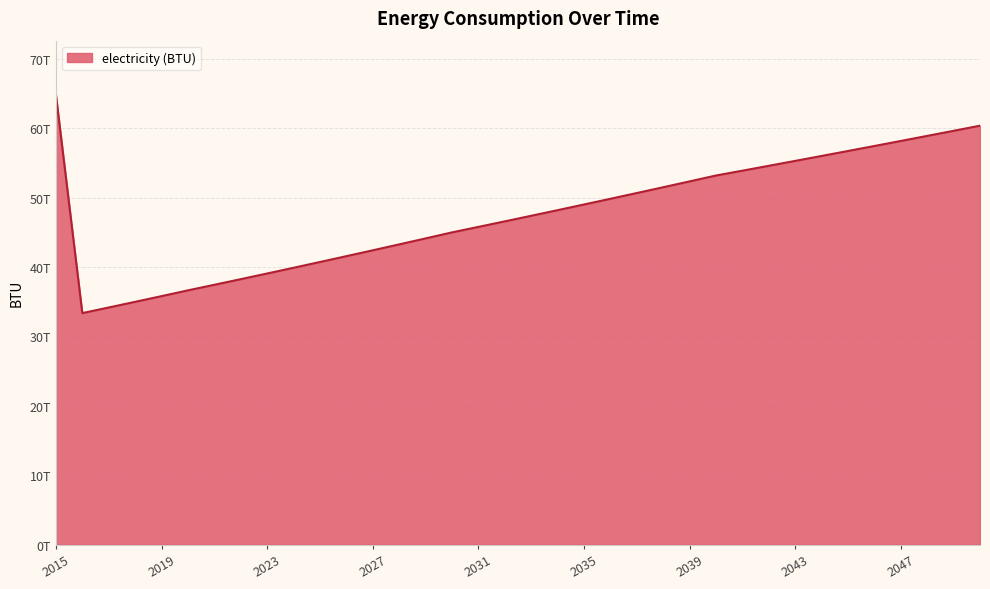

Reading left to right, what are all the values shown in this chart?

2015=64811850575206.8	2016=33355284054009.3	2017=34162318572941.9	2018=34977060464685.1	2019=35799504932264.6	2020=36629647864410.9	2021=37432058956201.5	2022=38241664064321.8	2023=39058484048933.3	2024=39882504141315.8	2025=40713709107989.9	2026=41552048763317.5	2027=42397496403620.3	2028=43250063852051.6	2029=44109720733948.8	2030=44976433523128.7	2031=45767622627447.1	2032=46565032325283.2	2033=47368662616637.1	2034=48178513501508.9	2035=48994584979898.4	2036=49816877051805.8	2037=50645389717231.0	2038=51480122976173.9	2039=52321076828634.7	2040=53168251274613.2	2041=53865850200158.2	2042=54567914839068.2	2043=55274445191343.4	2044=55985441256983.6	2045=56700903035988.8	2046=57420830528359.1	2047=58145223734094.6	2048=58874082653195.0	2049=59607407285660.6	2050=60345197631491.2